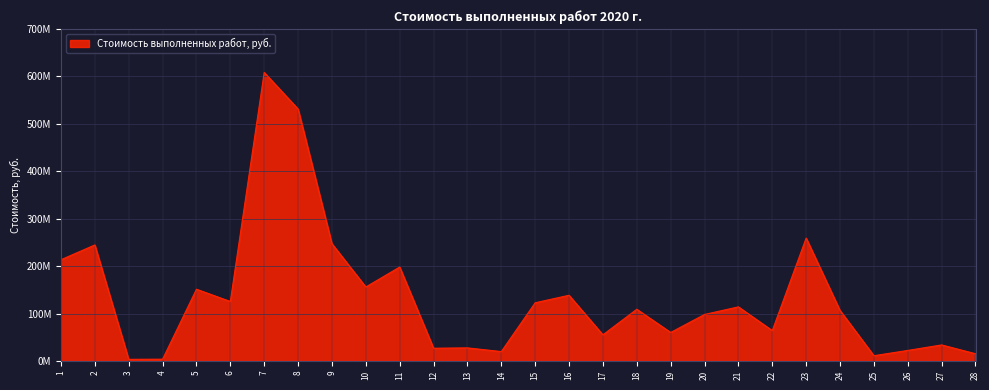

What is the sum of all values?

3765086584.7